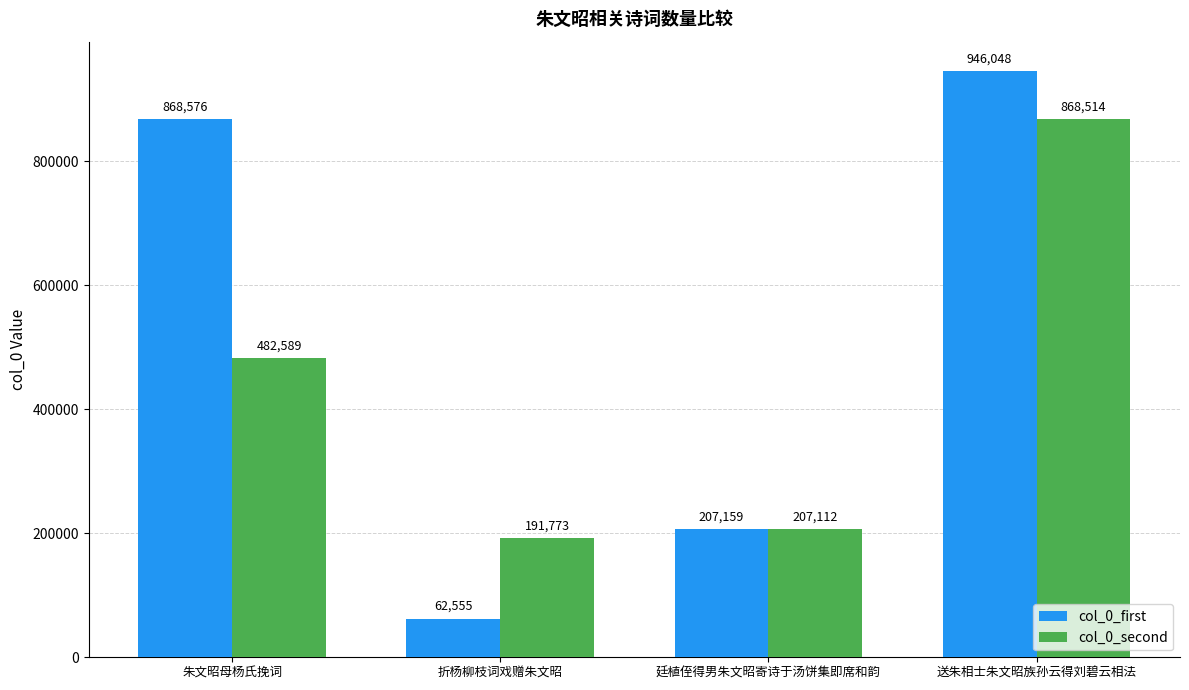

What is the maximum value for col_0_second?

868514